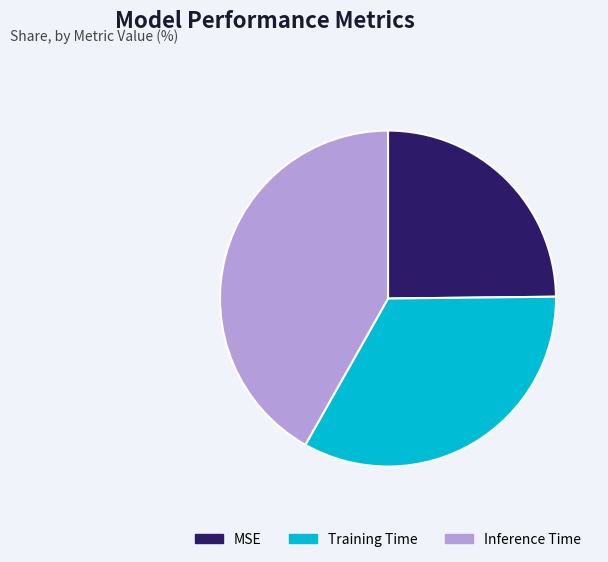

Is the sum of Inference Time and MSE greater than half?

Yes